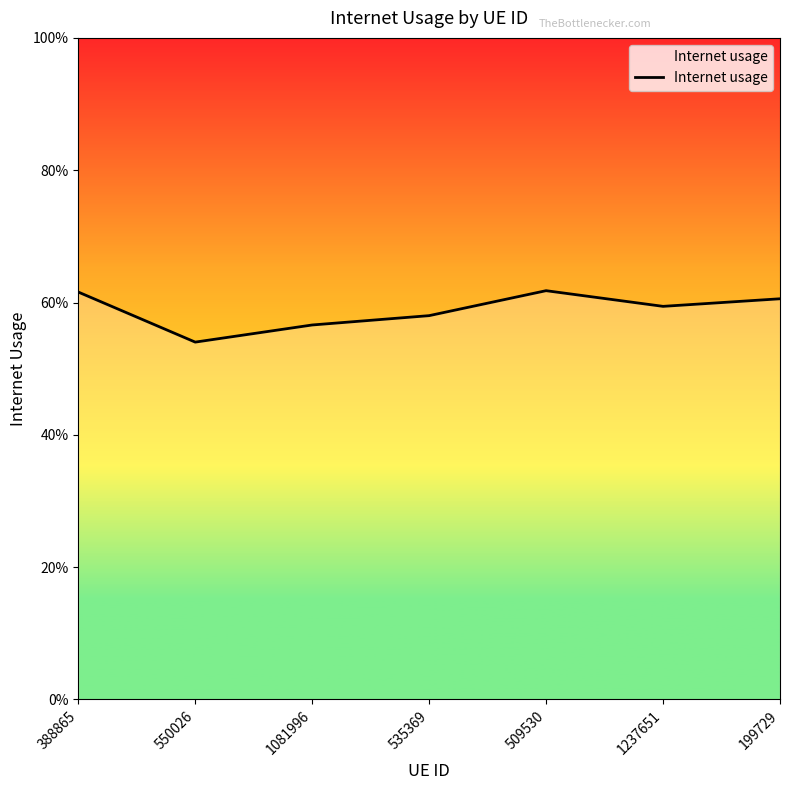

Reading left to right, transcribe all the data shown in this chart.

388865=0.6	550026=0.5	1081996=0.6	535369=0.6	509530=0.6	1237651=0.6	199729=0.6